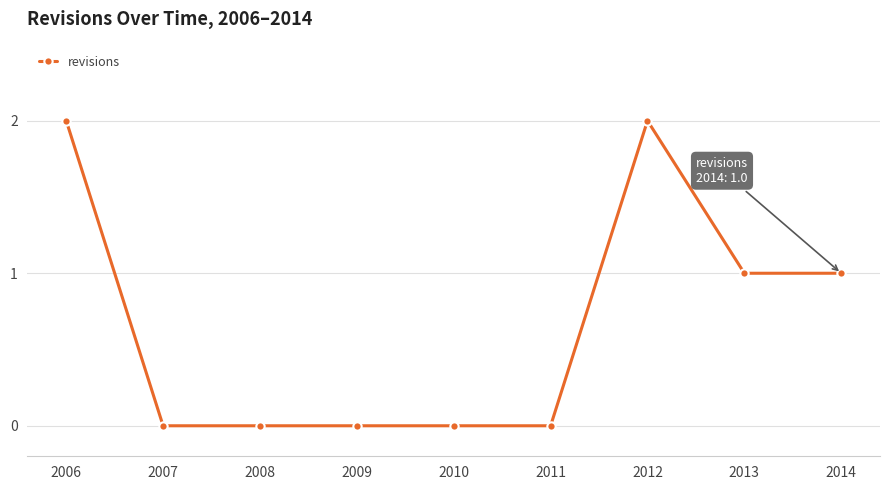

How many categories are shown in the chart?

9